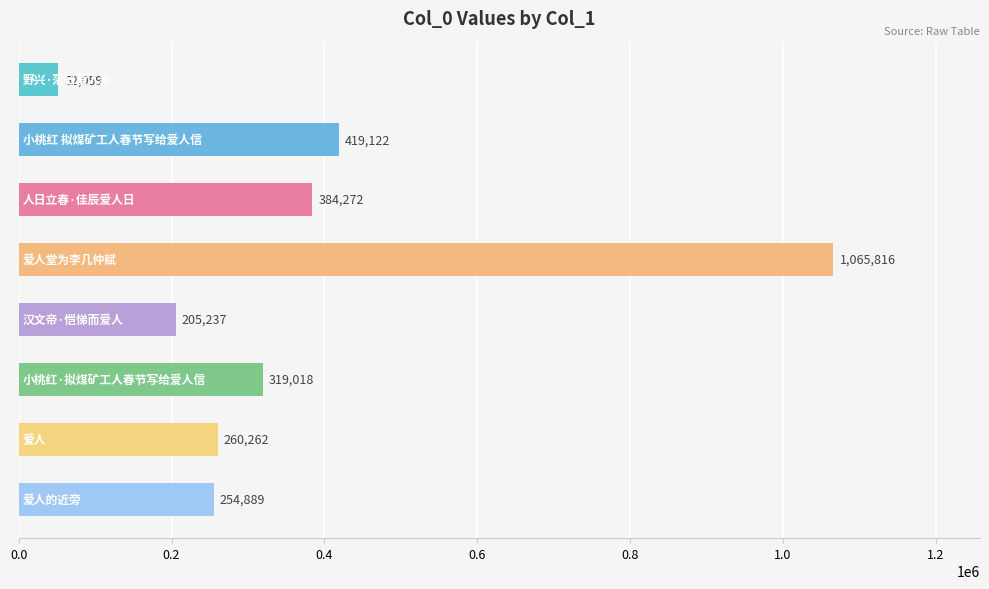

What is the value of the 3rd bar from the top?

384272